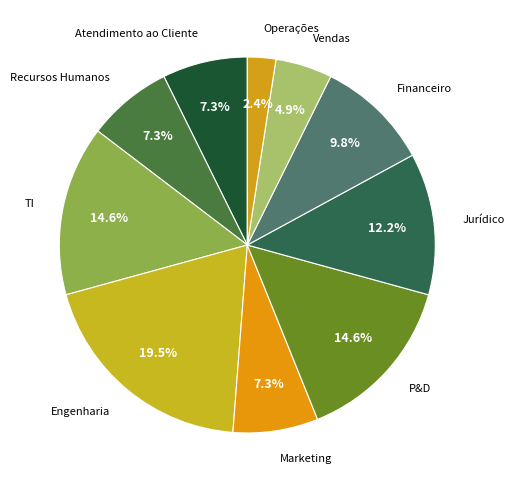

What is the ratio of the value at Recursos Humanos to the value at Engenharia?

0.4